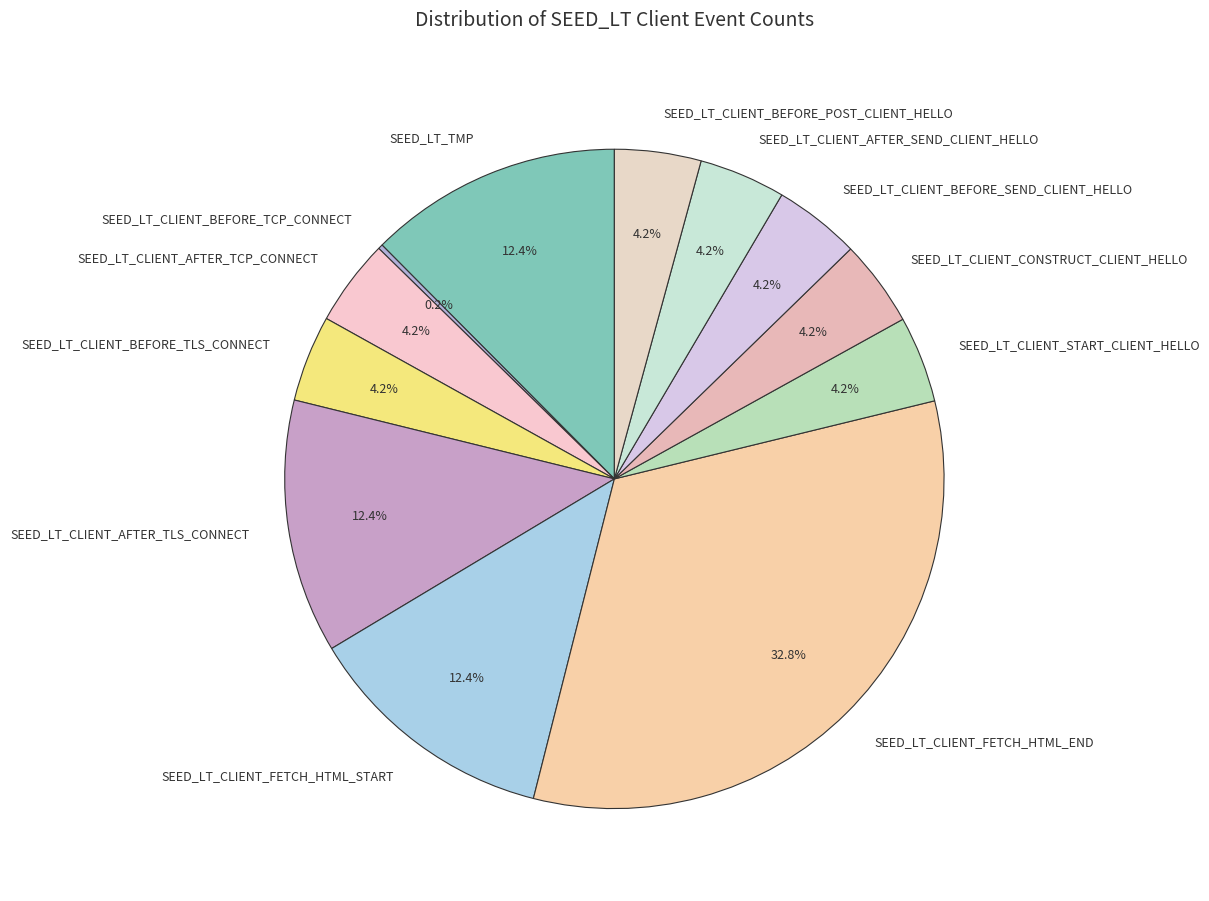

Which category has the biggest portion of the pie?

SEED_LT_CLIENT_FETCH_HTML_END